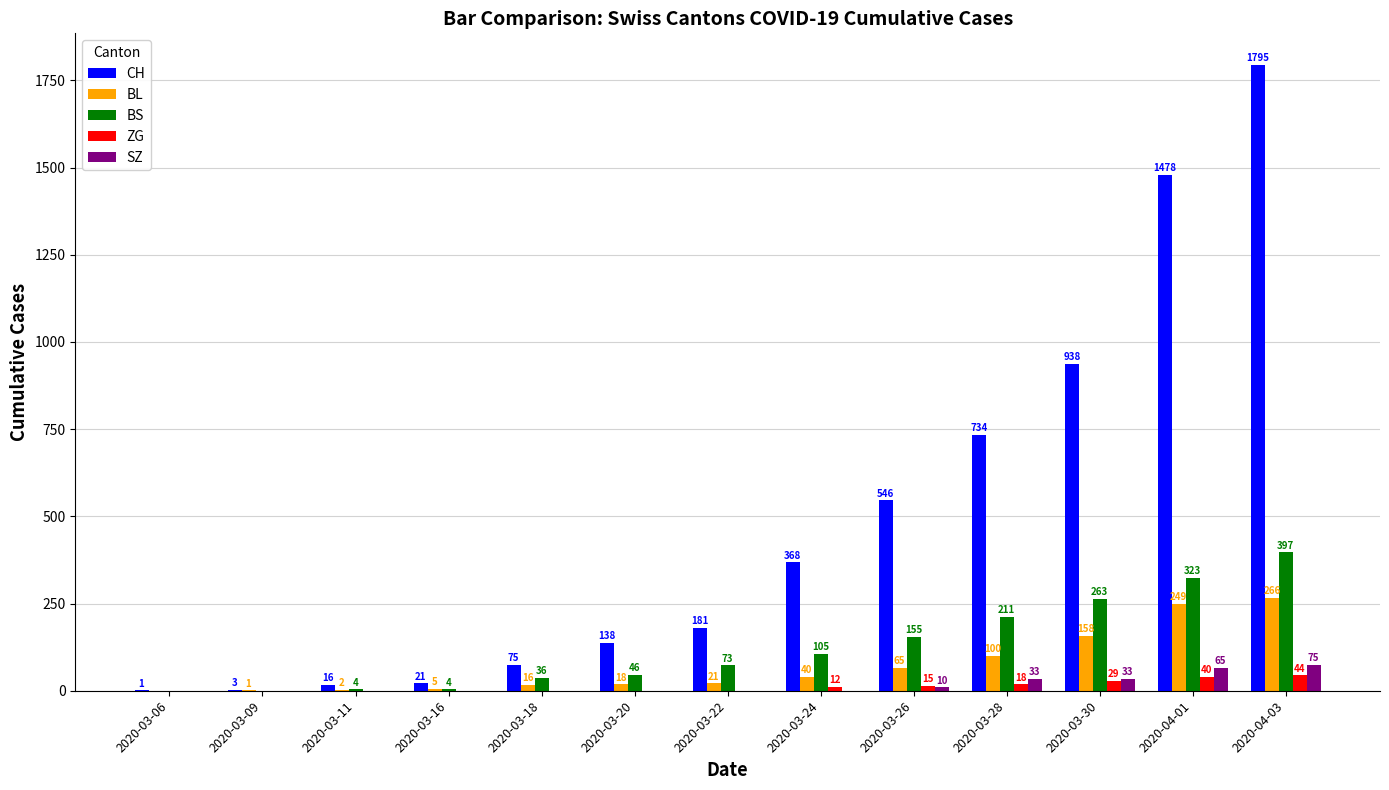

Count the SZ values in the range 0 to 33.

11